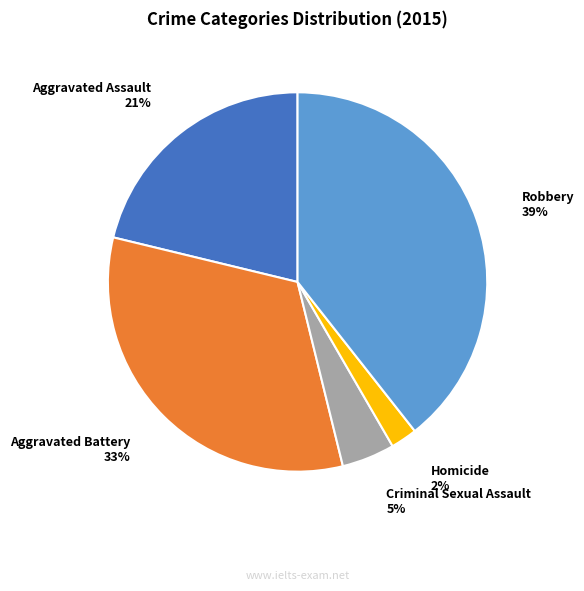

Is there any slice that represents more than half of the pie?

No